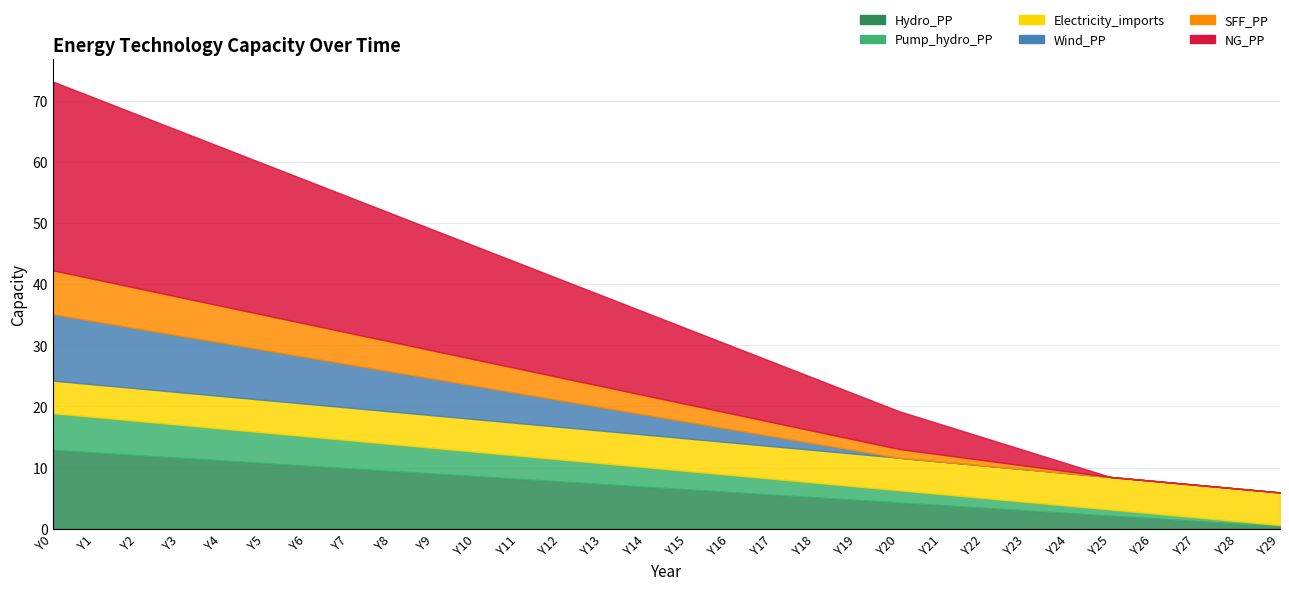

Reading right to left, what are all the values shown in this chart?

Hydro_PP: Y29=0.4	Y28=0.9	Y27=1.3	Y26=1.7	Y25=2.1	Y24=2.6	Y23=3.0	Y22=3.4	Y21=3.9	Y20=4.3	Y19=4.7	Y18=5.2	Y17=5.6	Y16=6.0	Y15=6.4	Y14=6.9	Y13=7.3	Y12=7.7	Y11=8.2	Y10=8.6	Y9=9.0	Y8=9.4	Y7=9.9	Y6=10.3	Y5=10.7	Y4=11.2	Y3=11.6	Y2=12.0	Y1=12.5	Y0=12.9
Pump_hydro_PP: Y29=0.2	Y28=0.4	Y27=0.6	Y26=0.8	Y25=1.0	Y24=1.2	Y23=1.4	Y22=1.6	Y21=1.8	Y20=2.0	Y19=2.2	Y18=2.4	Y17=2.6	Y16=2.8	Y15=3.0	Y14=3.2	Y13=3.4	Y12=3.6	Y11=3.8	Y10=4.0	Y9=4.2	Y8=4.4	Y7=4.6	Y6=4.8	Y5=5.0	Y4=5.2	Y3=5.4	Y2=5.6	Y1=5.8	Y0=6.0
Electricity_imports: Y29=5.3	Y28=5.3	Y27=5.3	Y26=5.3	Y25=5.3	Y24=5.3	Y23=5.3	Y22=5.3	Y21=5.3	Y20=5.3	Y19=5.3	Y18=5.3	Y17=5.3	Y16=5.3	Y15=5.3	Y14=5.3	Y13=5.3	Y12=5.3	Y11=5.3	Y10=5.3	Y9=5.3	Y8=5.3	Y7=5.3	Y6=5.3	Y5=5.3	Y4=5.3	Y3=5.3	Y2=5.3	Y1=5.3	Y0=5.3
Wind_PP: Y29=0.0	Y28=0.0	Y27=0.0	Y26=0.0	Y25=0.0	Y24=0.0	Y23=0.0	Y22=0.0	Y21=0.0	Y20=0.0	Y19=0.5	Y18=1.1	Y17=1.6	Y16=2.2	Y15=2.7	Y14=3.3	Y13=3.8	Y12=4.3	Y11=4.9	Y10=5.4	Y9=6.0	Y8=6.5	Y7=7.1	Y6=7.6	Y5=8.2	Y4=8.7	Y3=9.2	Y2=9.8	Y1=10.3	Y0=10.9
SFF_PP: Y29=0.0	Y28=0.0	Y27=0.0	Y26=0.0	Y25=0.0	Y24=0.3	Y23=0.6	Y22=0.9	Y21=1.1	Y20=1.4	Y19=1.7	Y18=2.0	Y17=2.3	Y16=2.6	Y15=2.9	Y14=3.2	Y13=3.4	Y12=3.7	Y11=4.0	Y10=4.3	Y9=4.6	Y8=4.9	Y7=5.2	Y6=5.4	Y5=5.7	Y4=6.0	Y3=6.3	Y2=6.6	Y1=6.9	Y0=7.2
NG_PP: Y29=0.0	Y28=0.0	Y27=0.0	Y26=0.0	Y25=0.0	Y24=1.2	Y23=2.5	Y22=3.7	Y21=4.9	Y20=6.2	Y19=7.4	Y18=8.6	Y17=9.9	Y16=11.1	Y15=12.3	Y14=13.6	Y13=14.8	Y12=16.0	Y11=17.3	Y10=18.5	Y9=19.7	Y8=21.0	Y7=22.2	Y6=23.4	Y5=24.7	Y4=25.9	Y3=27.1	Y2=28.4	Y1=29.6	Y0=30.8